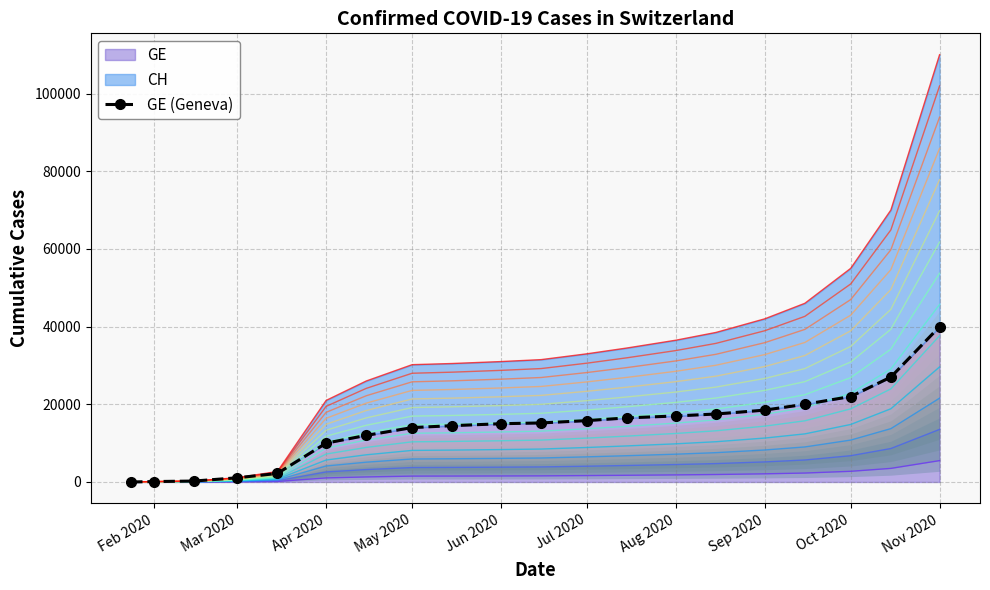

What is the highest value of the GE series?

40000